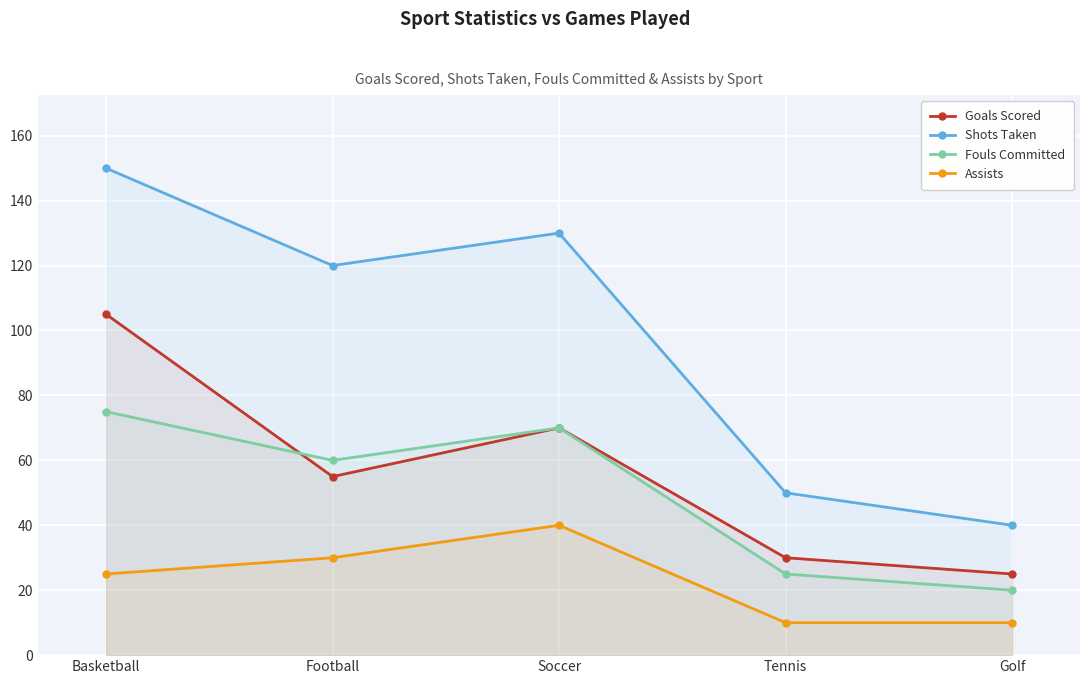

How many lines are shown in the chart?

4